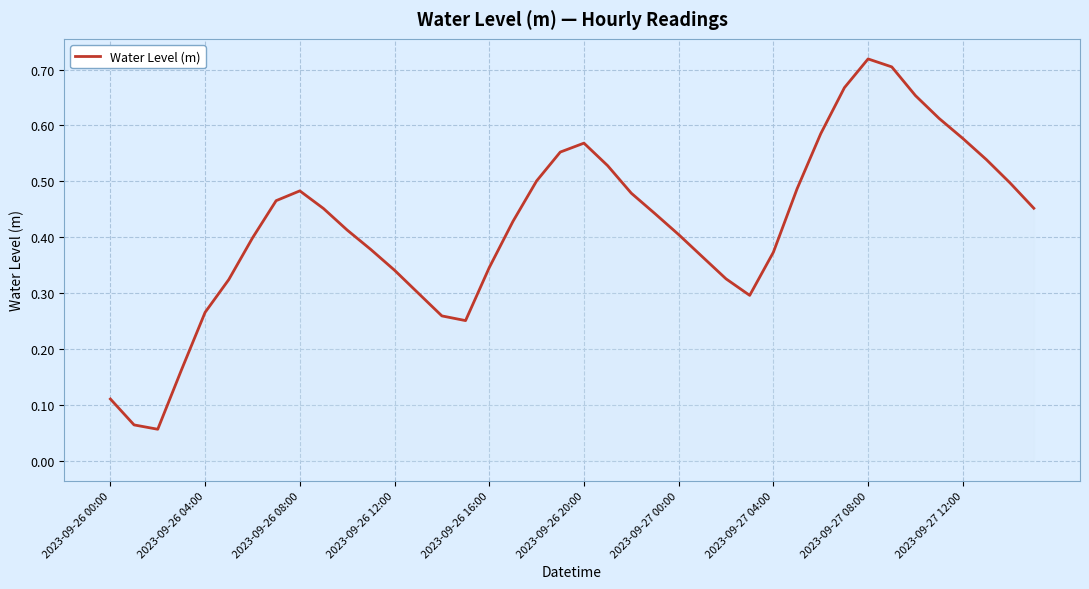

How many lines are shown in the chart?

1